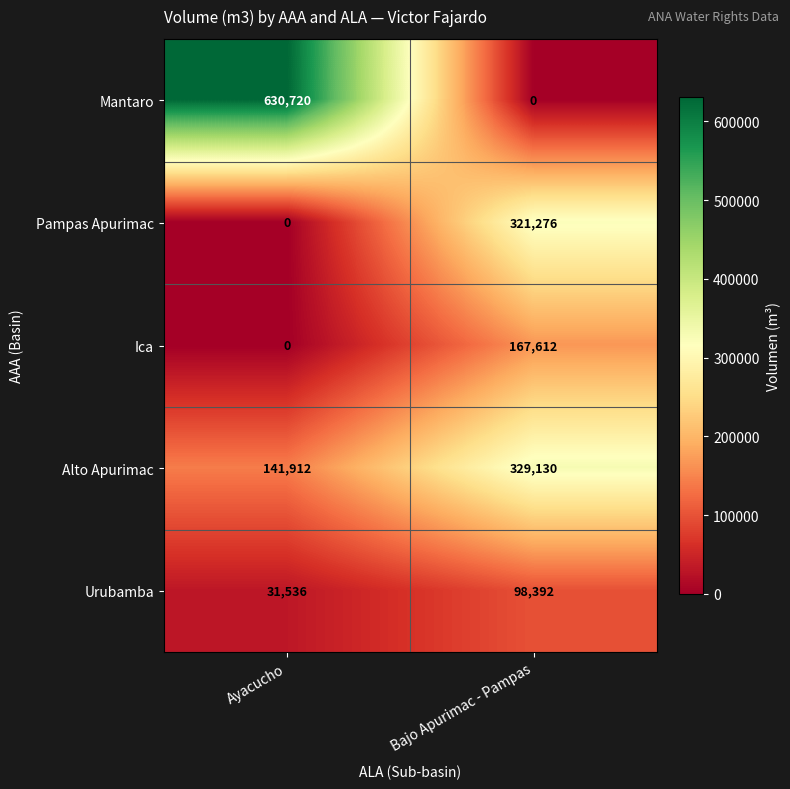

At which category is the sum across all series the highest?

Bajo Apurimac - Pampas